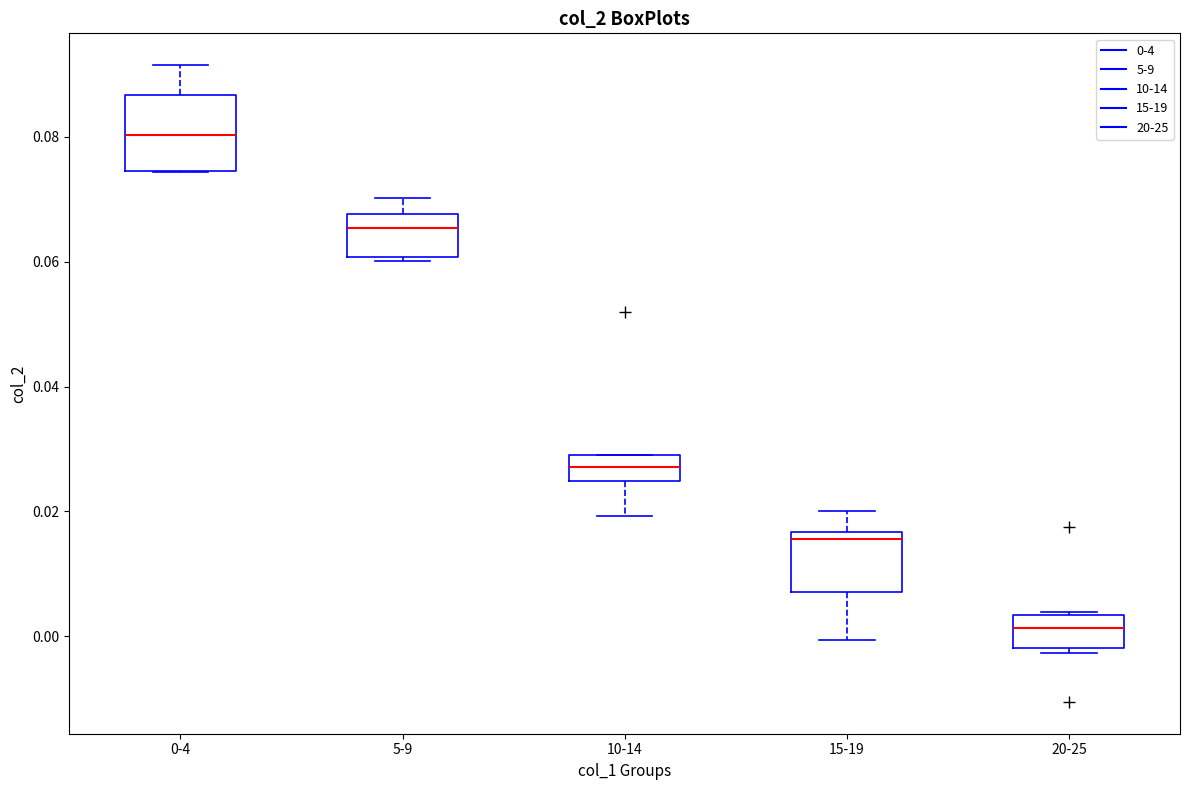

Where does the median line of the box for 0-4 sit on the y-axis? The values are not printed on the chart, so give them approximately, as read against the axis.

0.080